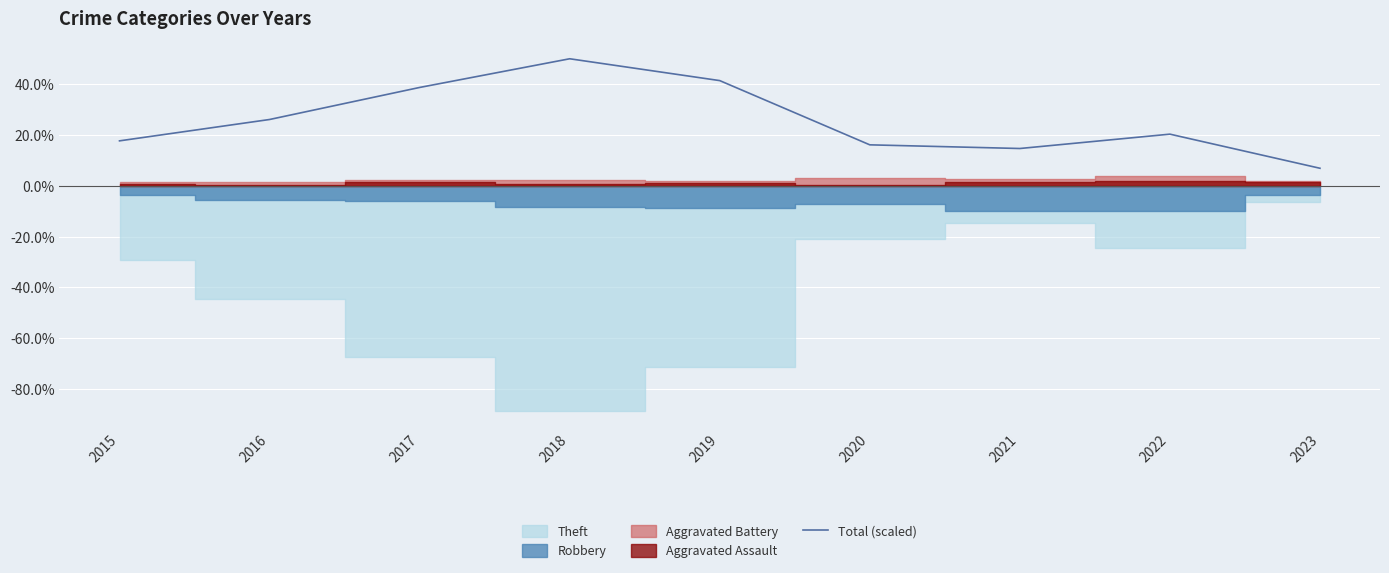

Reading left to right, extract all data points from this chart.

0.2	0.3	0.4	0.5	0.4	0.2	0.1	0.2	0.1